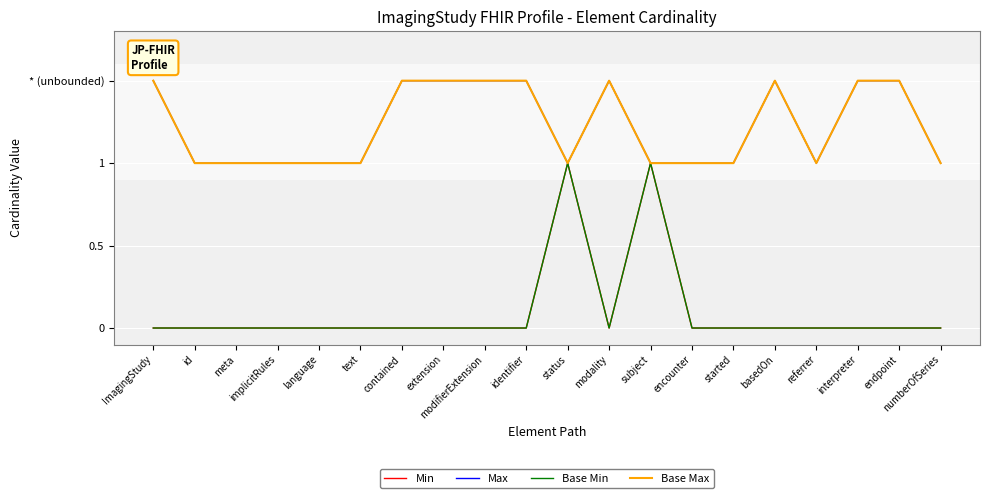

Does the chart have visible grid lines?

Yes